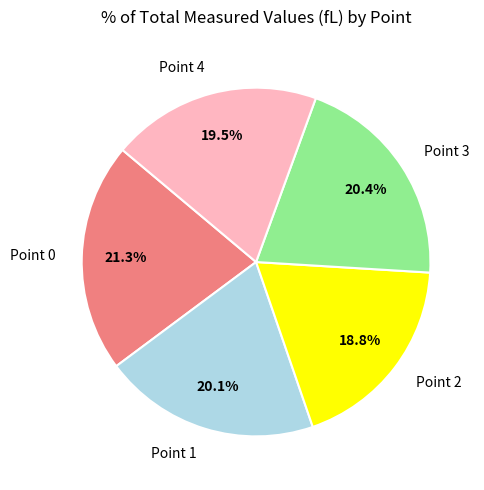

Combined, do Point 1 and Point 4 account for over 50%?

No